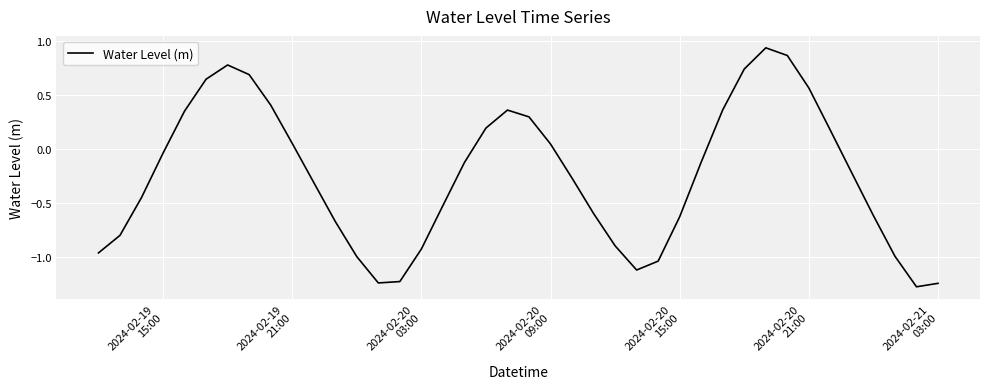

What is the minimum value shown in the chart?

-1.3